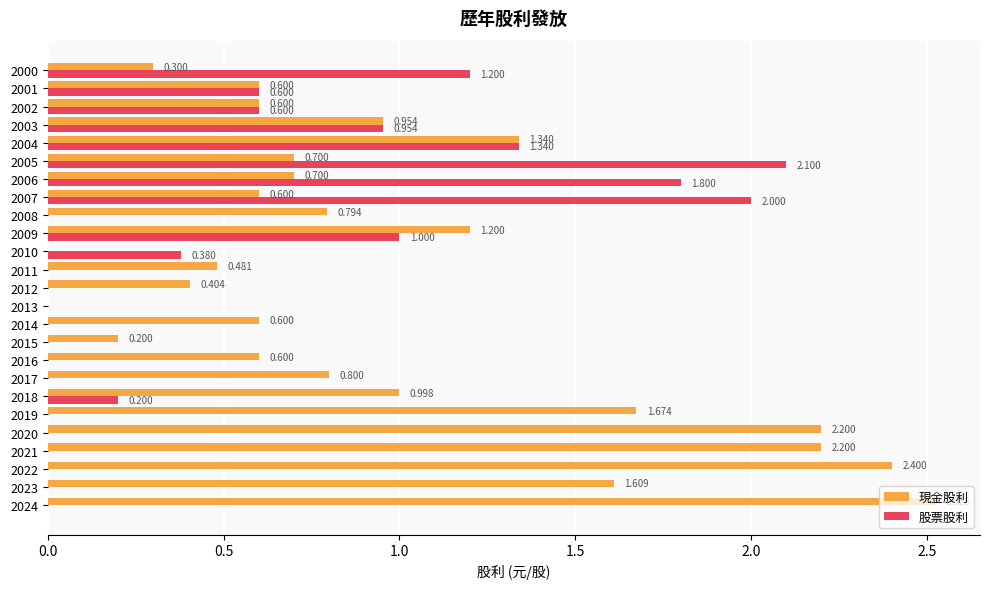

What are all the series names shown in the legend?

現金股利, 股票股利